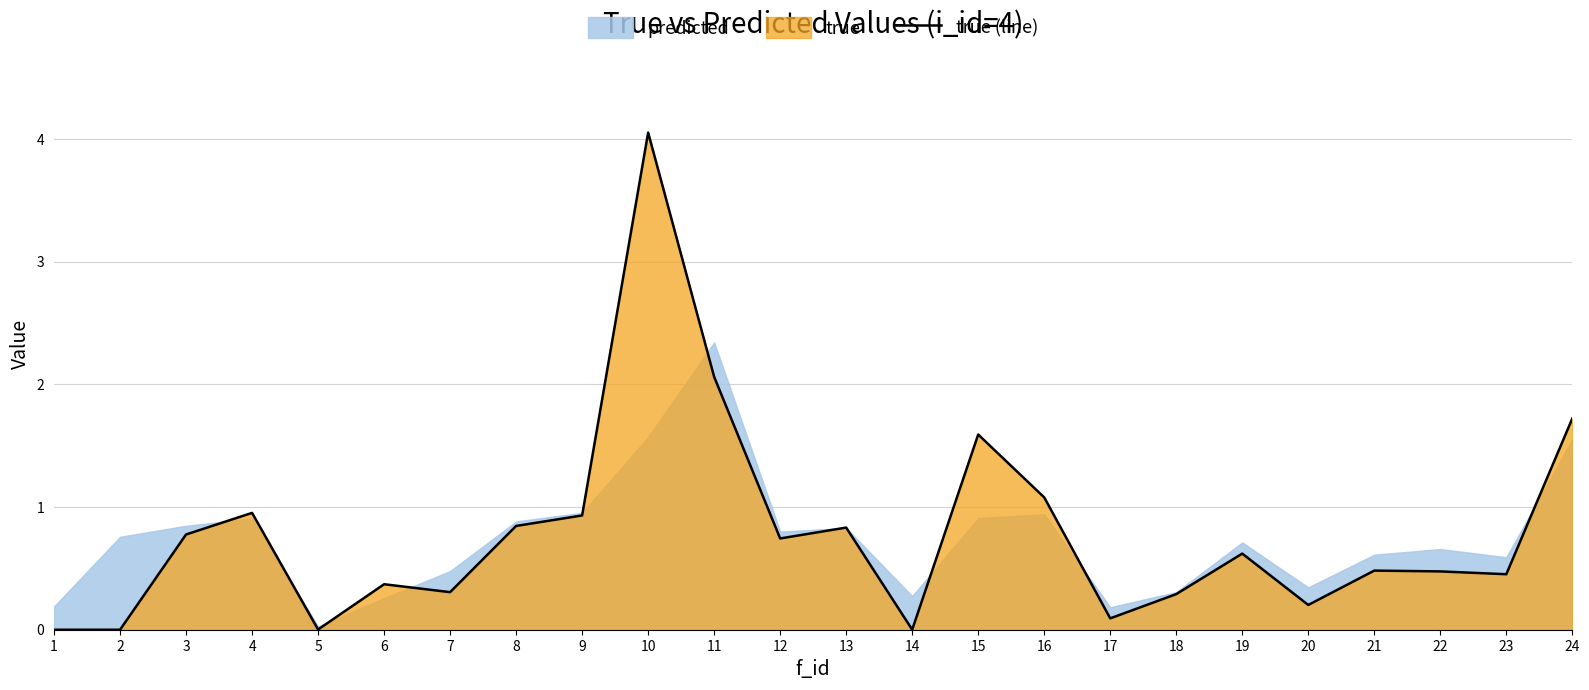

Is it true that the value at 21 is 0.7?

False